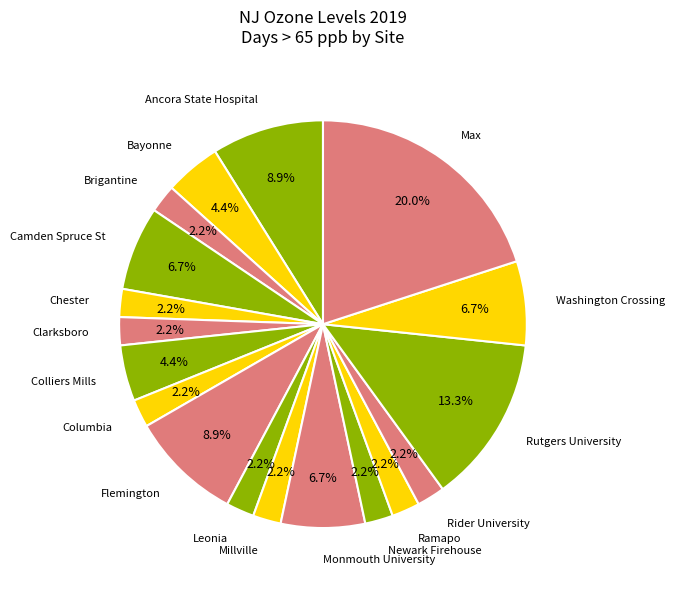

True or false: Colliers Mills accounts for 13% of the total.

False